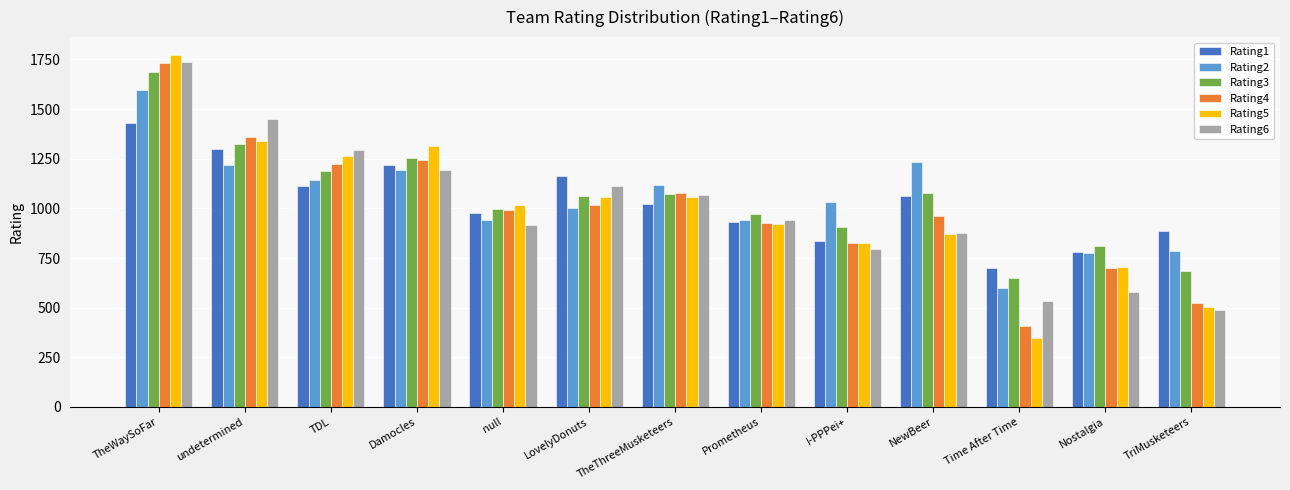

How many groups of bars are there?

13